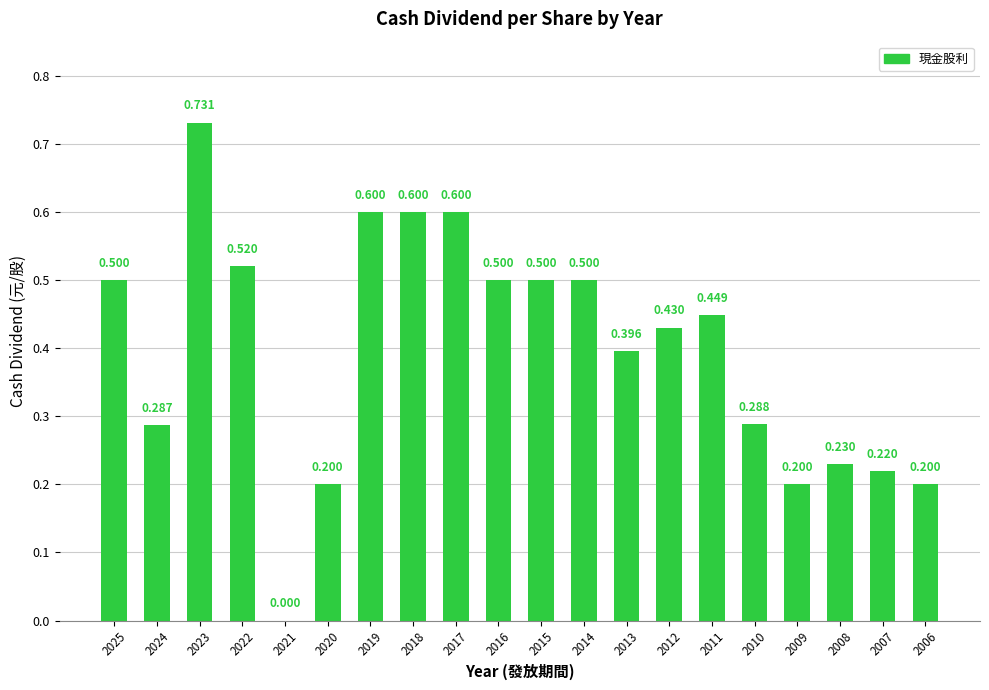

Where is the data nearest to the value 0?

2021